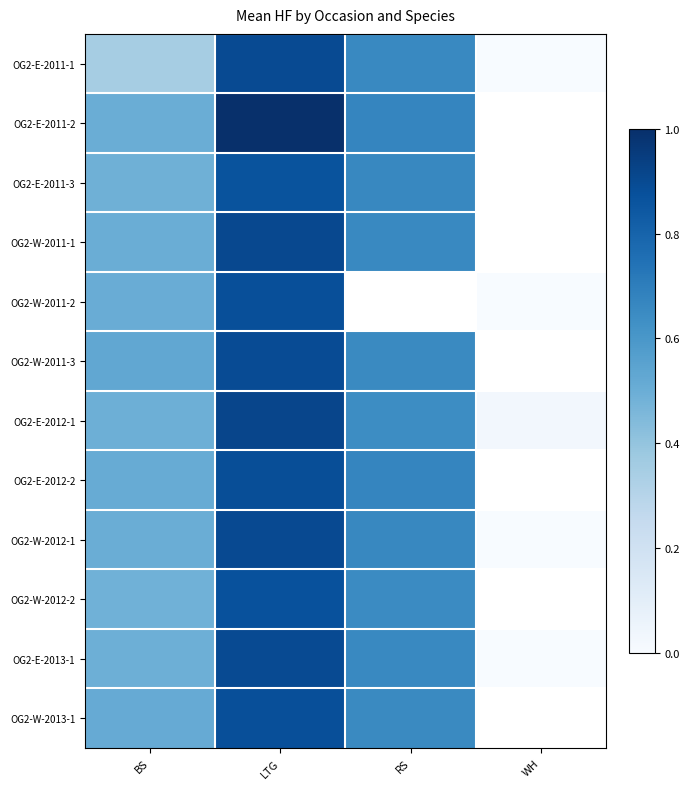

How many values in the OG2-E-2013-1 series exceed 0?

3